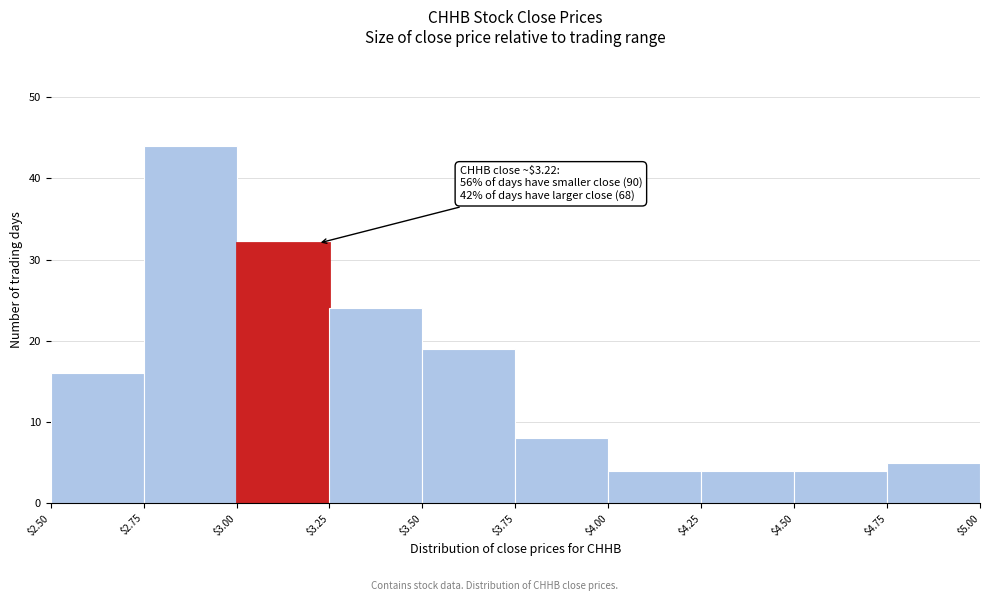

Which range on the x-axis has the tallest bar?

$2.75 to $3.00